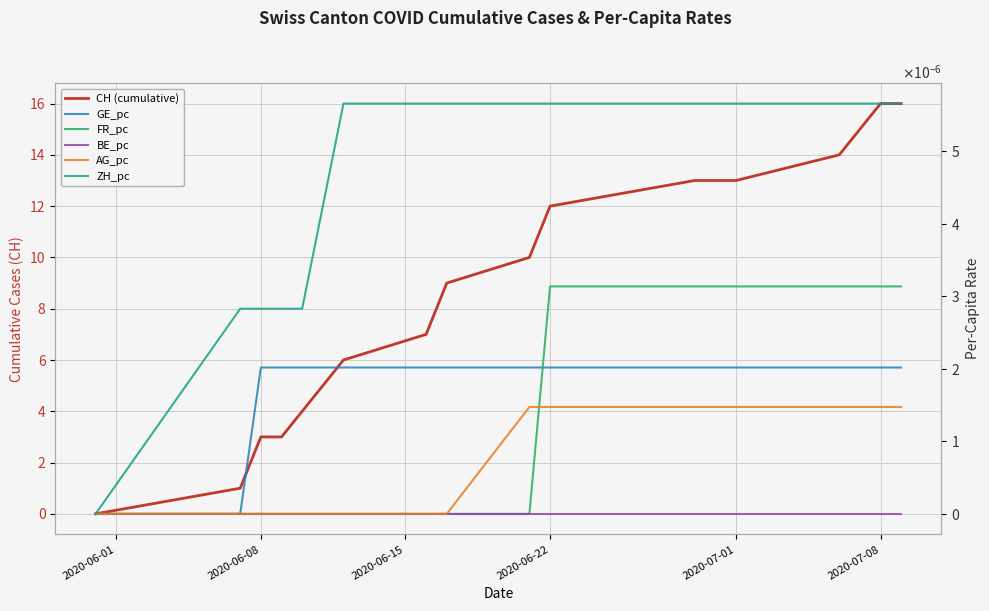

How many positive values does the CH (cumulative) series have?

15